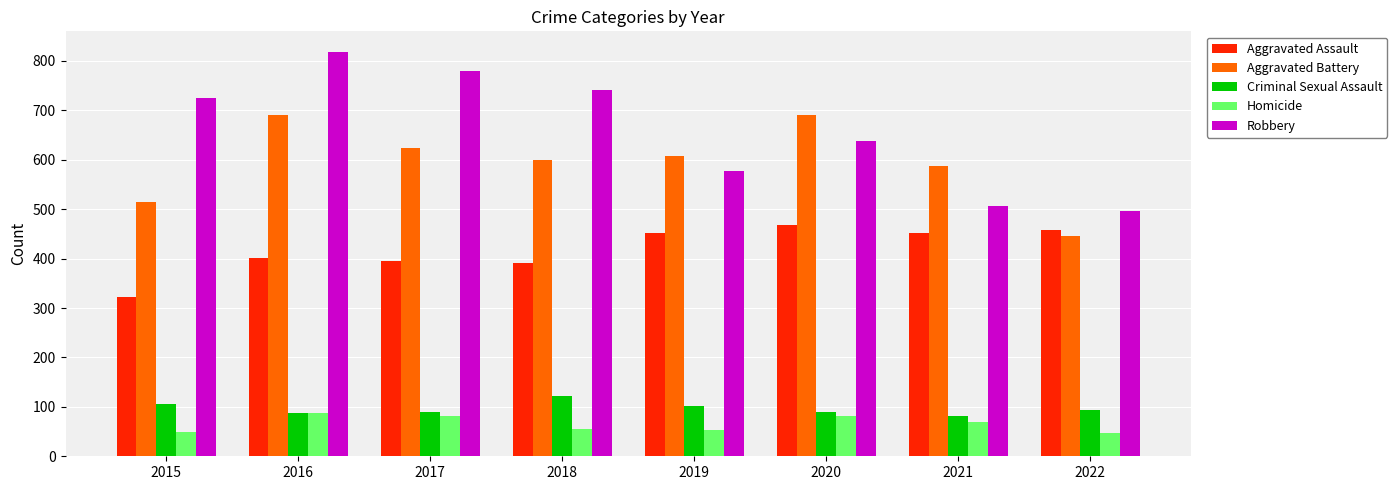

What is the greatest value displayed?

819